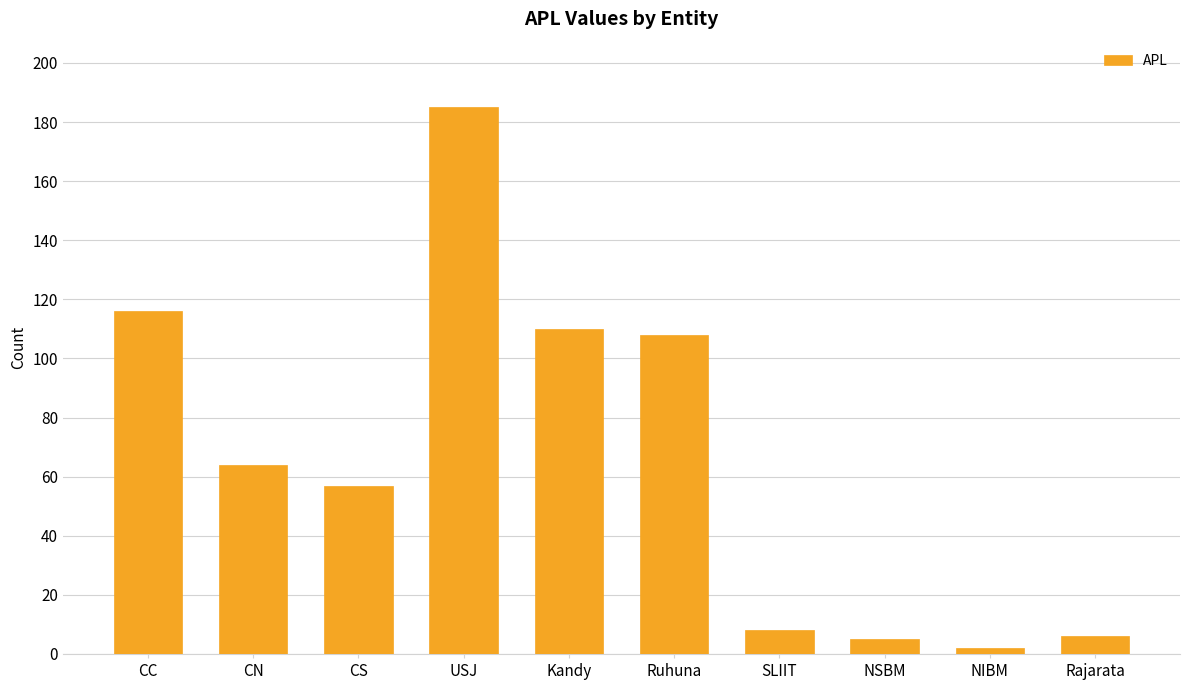

At which category does the chart reach its minimum across all series?

NIBM